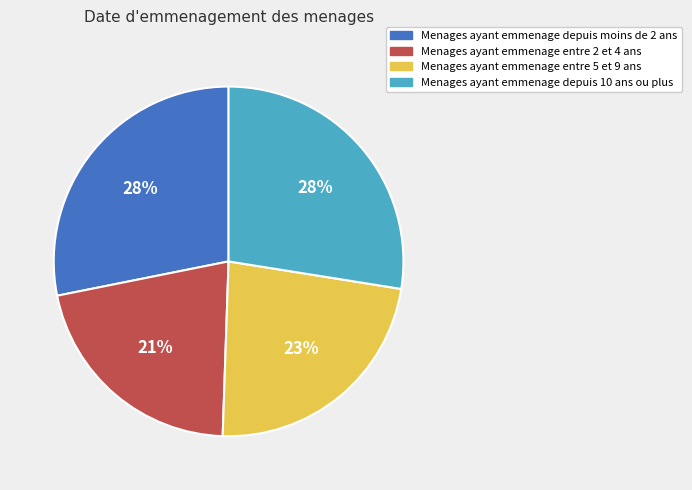

True or false: Menages ayant emmenage depuis 10 ans ou plus accounts for 18% of the total.

False